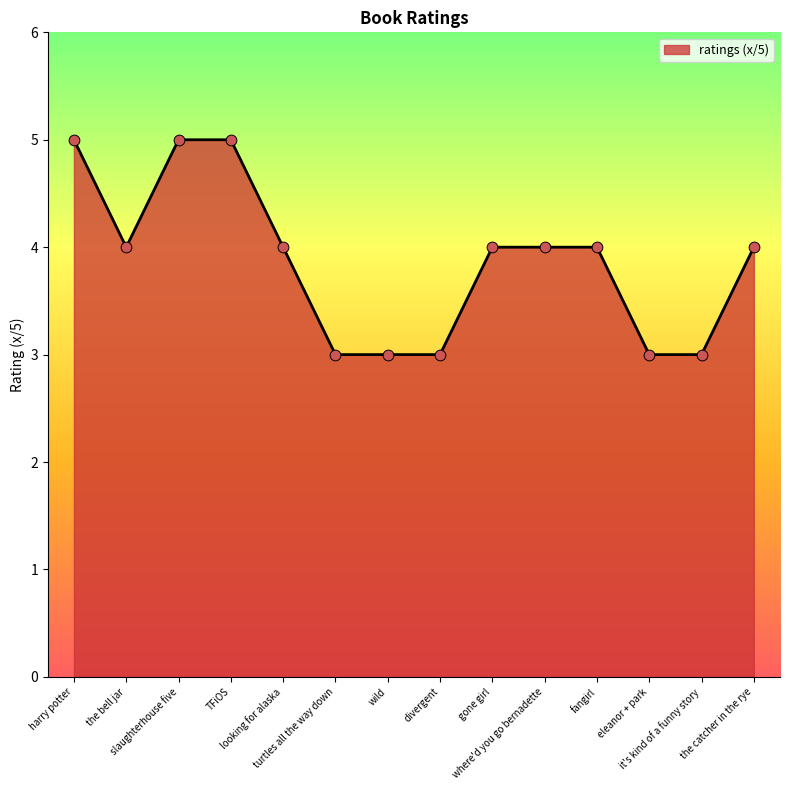

What is the change in value from looking for alaska to turtles all the way down?

-1